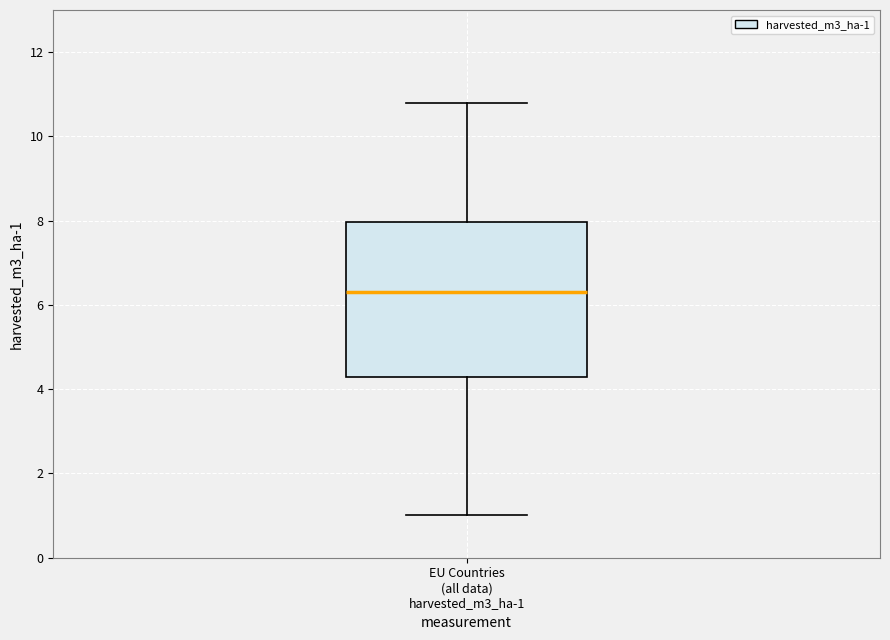

Where does the upper whisker of the box for EU Countries (all data) harvested_m3_ha-1 end on the y-axis? The values are not printed on the chart, so give them approximately, as read against the axis.

10.8